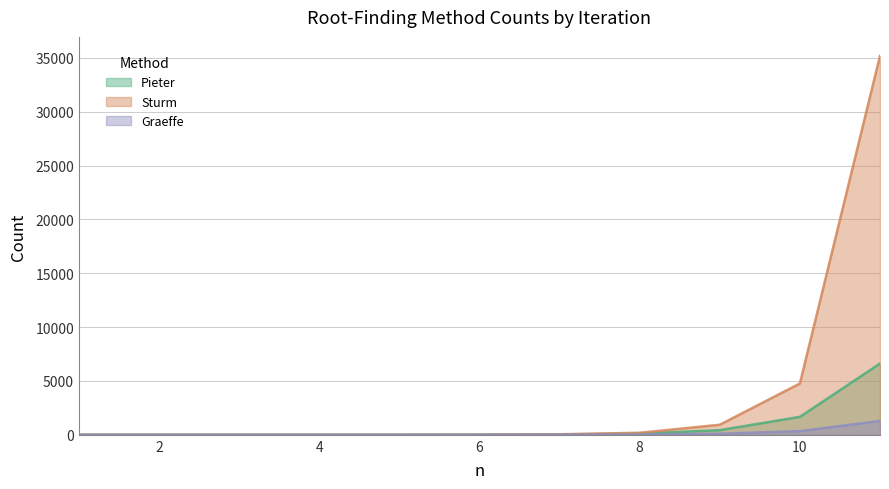

Which series has the largest total across all categories?

Sturm